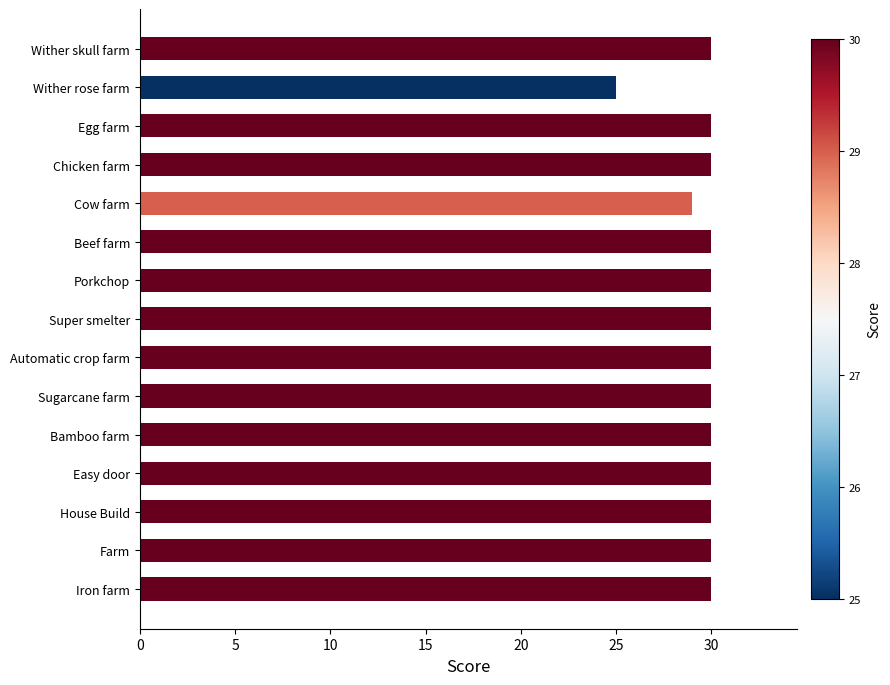

What is the value of the 6th bar from the top?

30